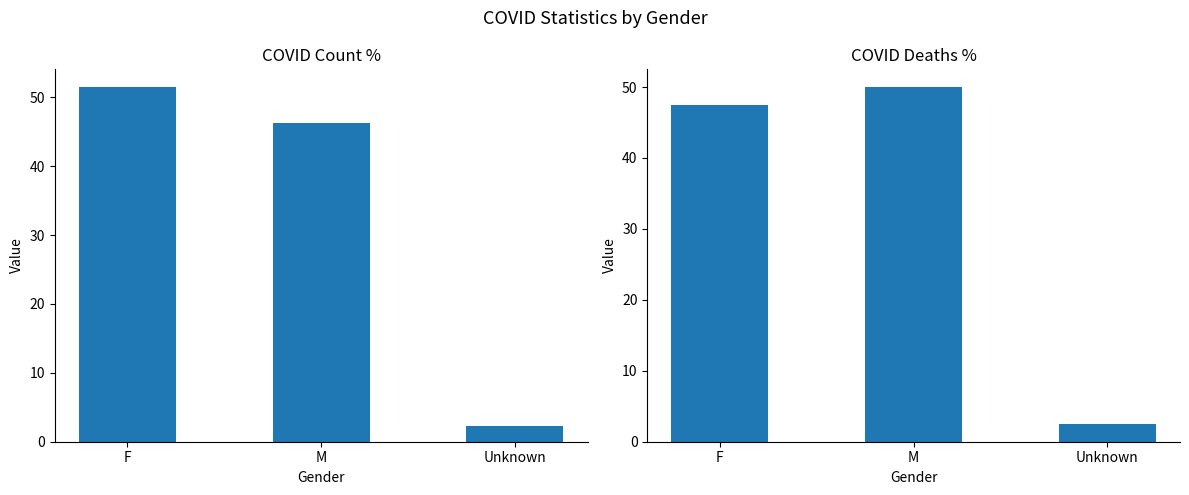

The value of COVID_DEATHS_PCT at Unknown is 2.5. True or false?

True